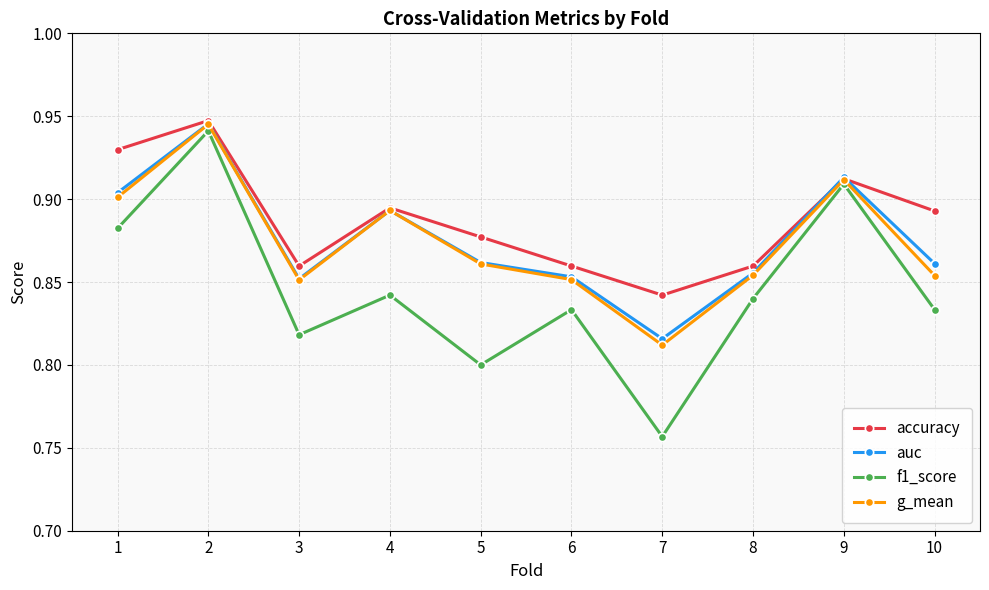

What is the difference between the g_mean values at 2 and 5?

0.1